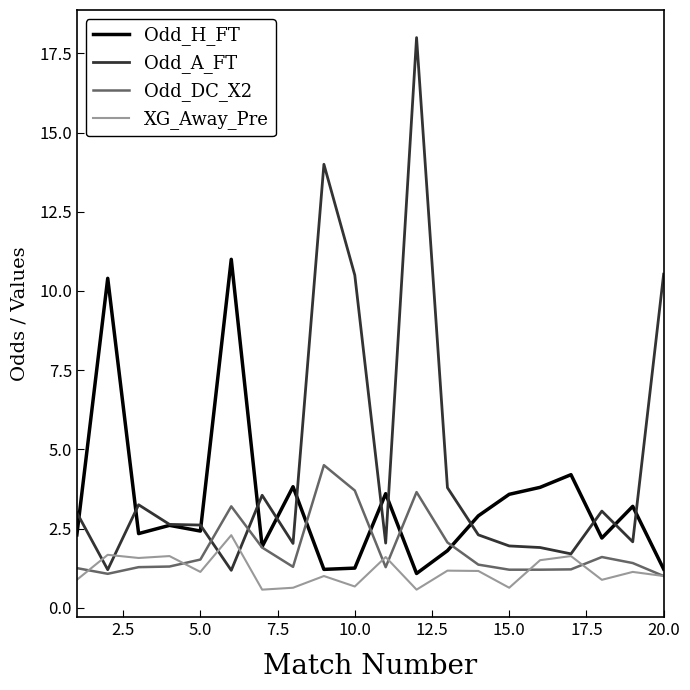

Which series has the widest spread of values?

Odd_A_FT